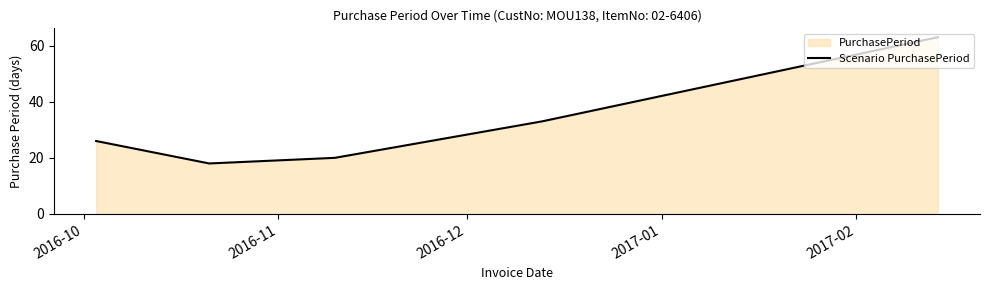

What is the difference between the maximum and minimum values?

45